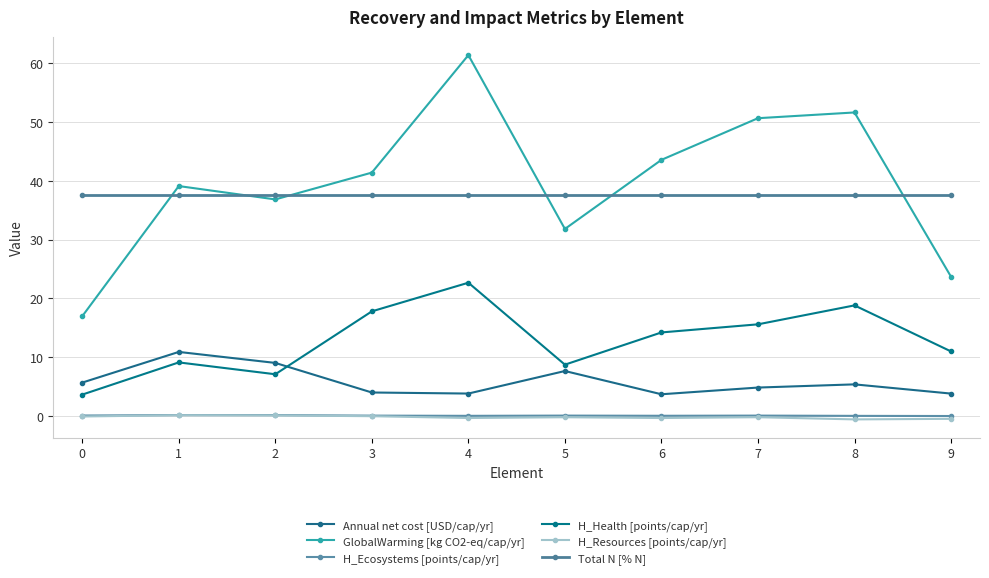

Does the chart have visible grid lines?

Yes